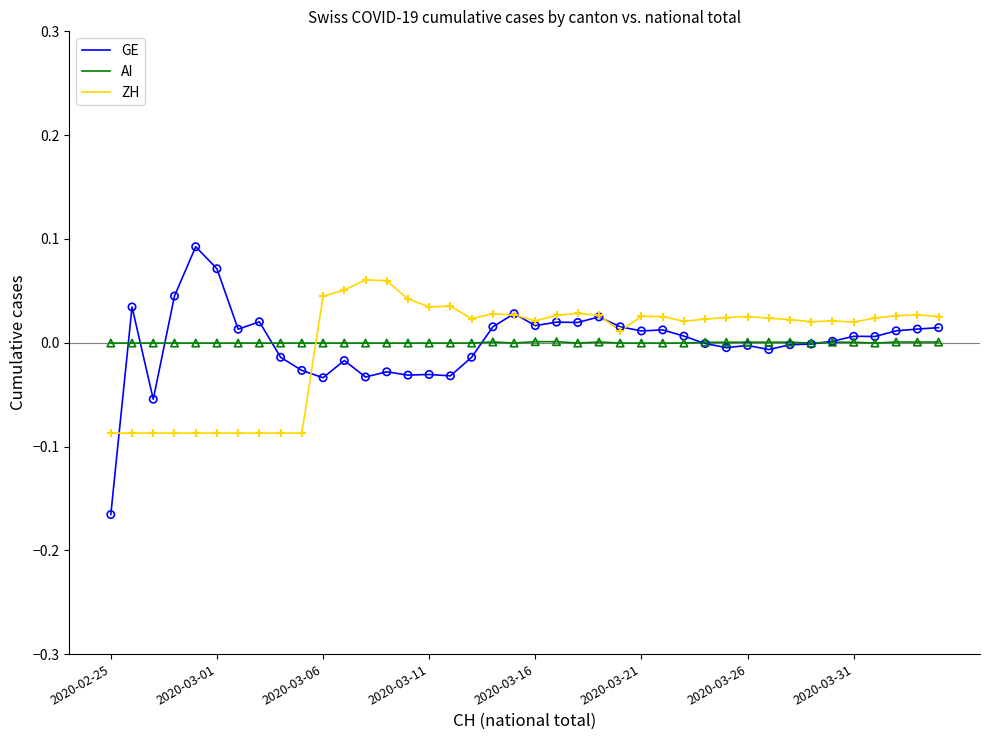

List the series in order of their peak value, highest first.

GE, ZH, AI